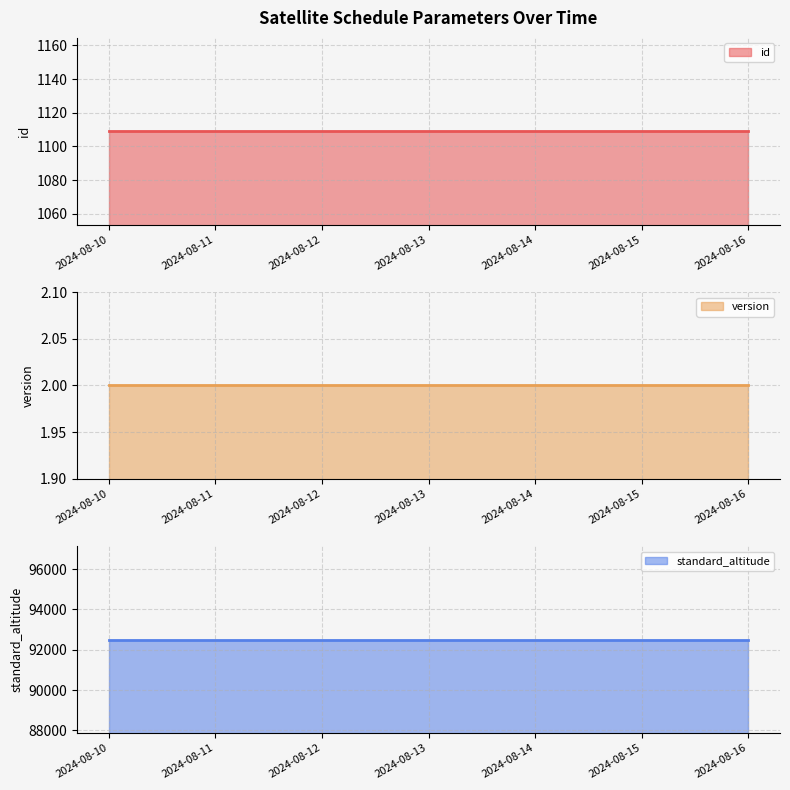

Reading left to right, list all the values displayed in this chart.

id: 2024-08-10=1109	2024-08-11=1109	2024-08-12=1109	2024-08-13=1109	2024-08-14=1109	2024-08-15=1109	2024-08-16=1109
version: 2024-08-10=2	2024-08-11=2	2024-08-12=2	2024-08-13=2	2024-08-14=2	2024-08-15=2	2024-08-16=2
standard_altitude: 2024-08-10=92500	2024-08-11=92500	2024-08-12=92500	2024-08-13=92500	2024-08-14=92500	2024-08-15=92500	2024-08-16=92500